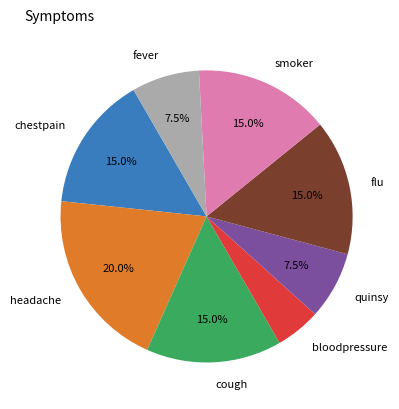

Do flu and smoker together represent more than half of the pie?

No